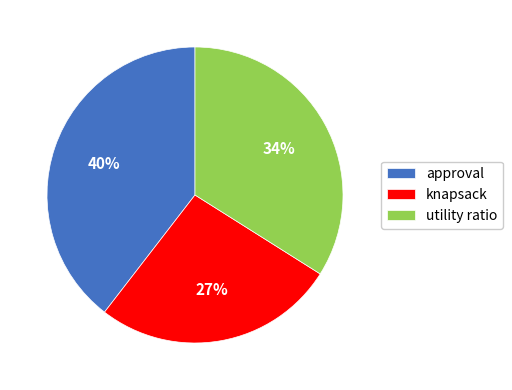

To the nearest percent, what is the combined percentage of approval and utility ratio?

73%